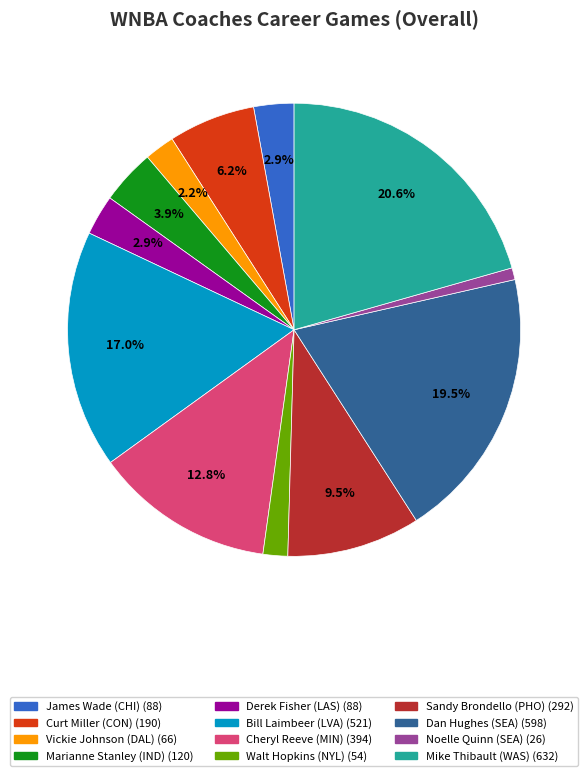

Is there a majority slice in this chart?

No